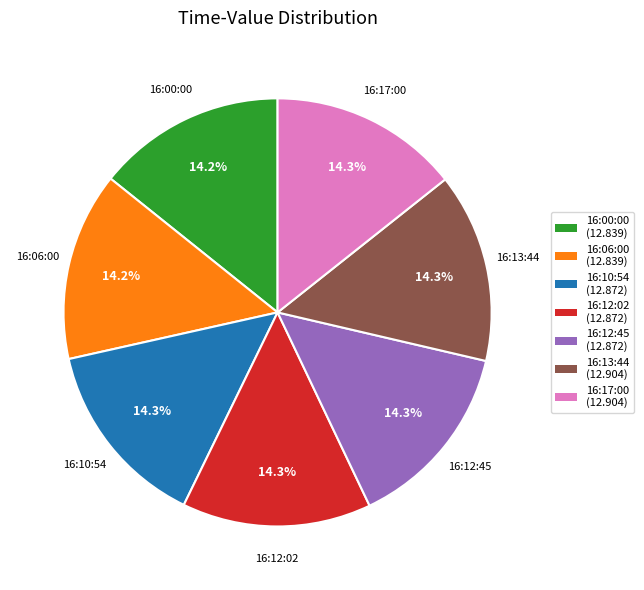

What is the ratio of the value at 16:12:45 to the value at 16:00:00?

1.0